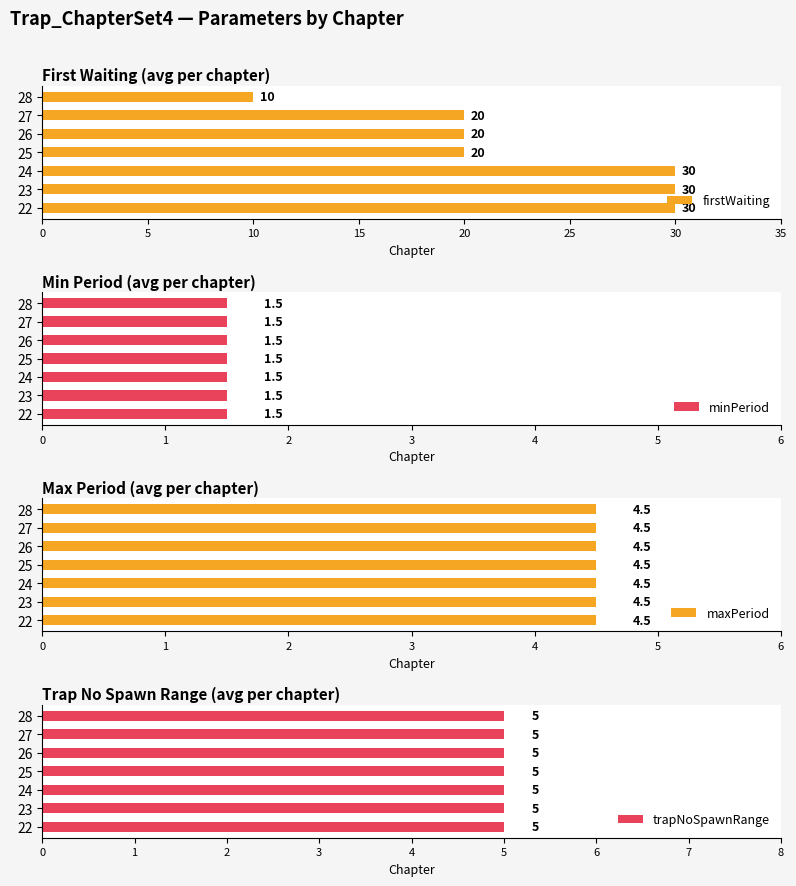

How many categories are shown in the chart?

7